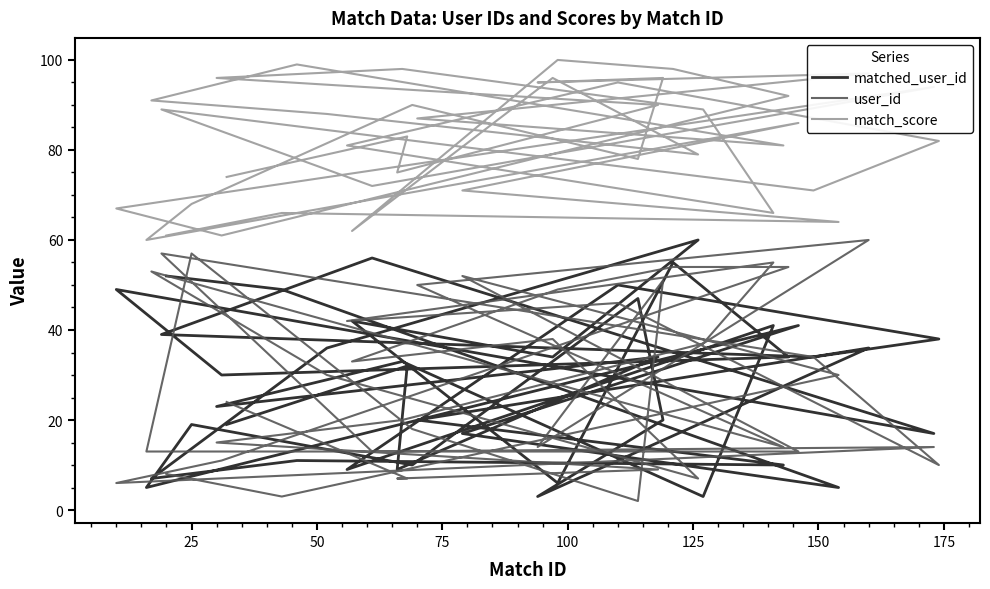

True or false: user_id and match_score cross at least once.

False